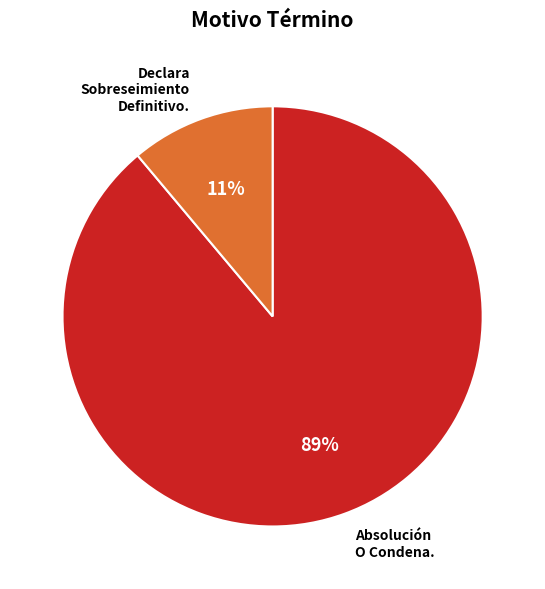

To the nearest percent, what is the average slice percentage?

50%